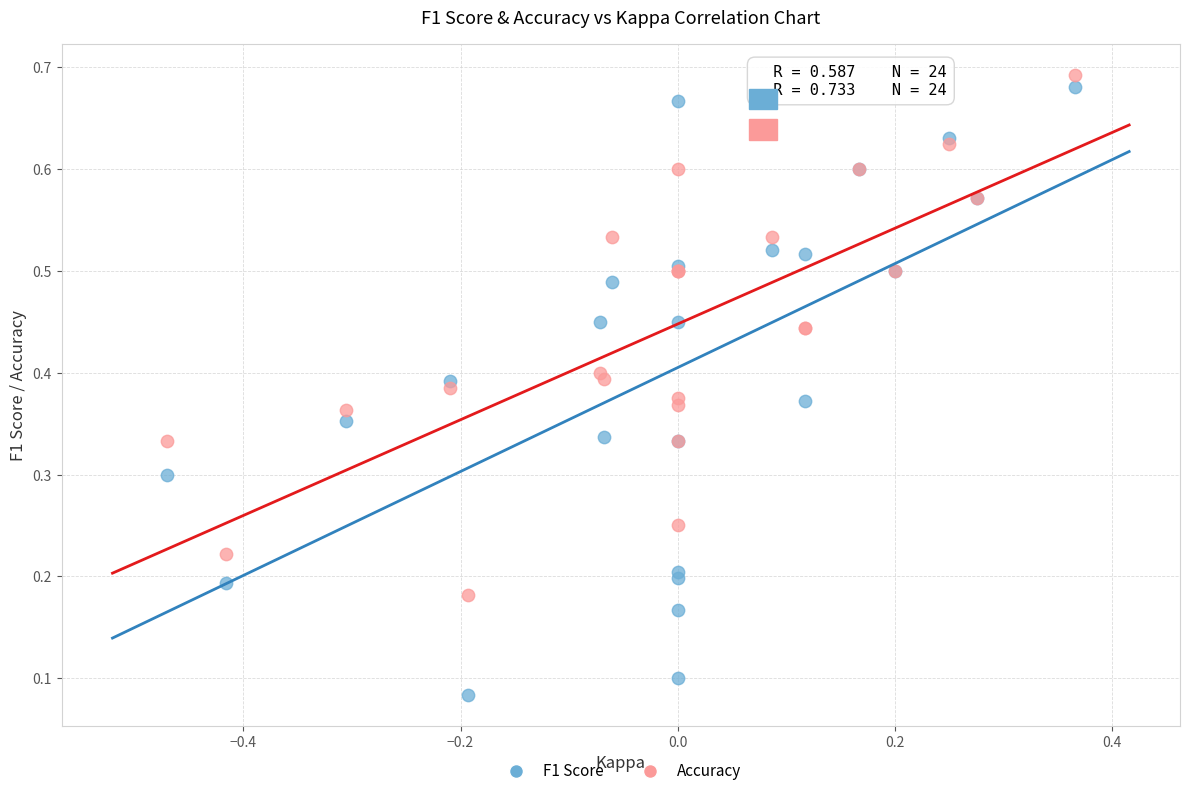

What are all the series names shown in the legend?

F1 Score, Accuracy